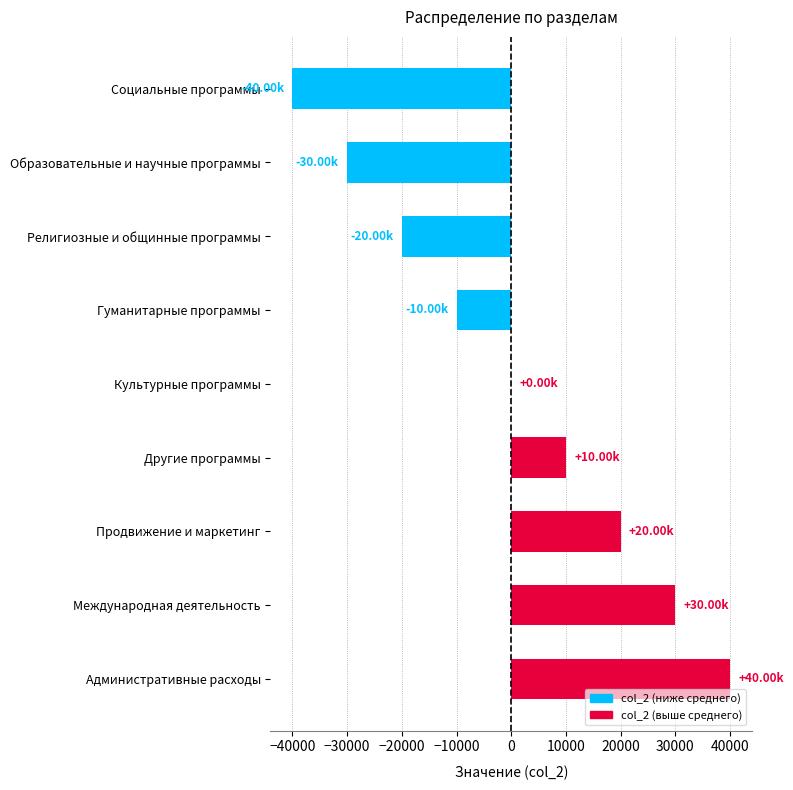

What is the change in value from Другие программы to Международная деятельность?

+20000